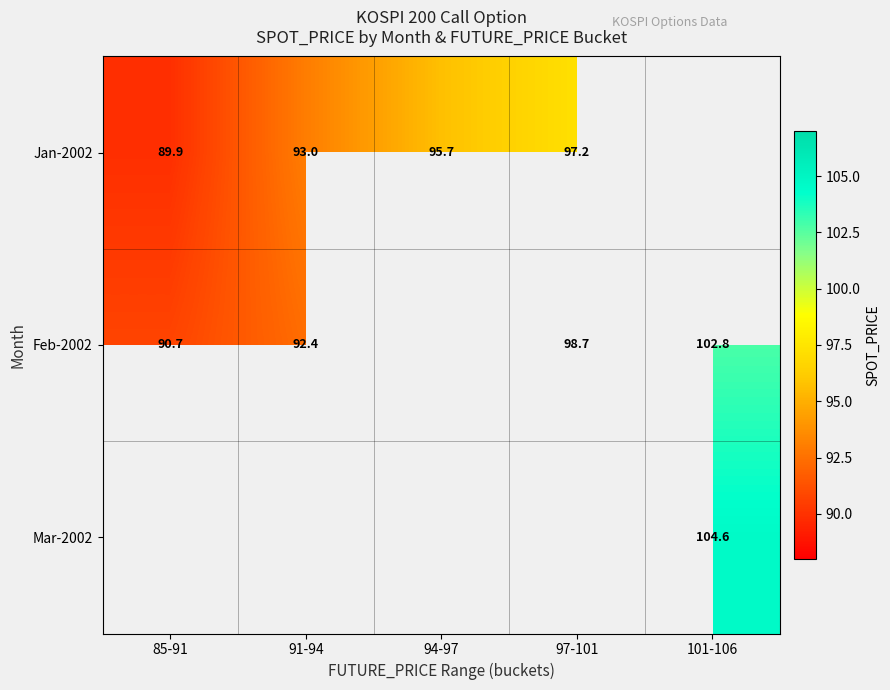

Between 94-97 and 101-106, which is larger?

101-106